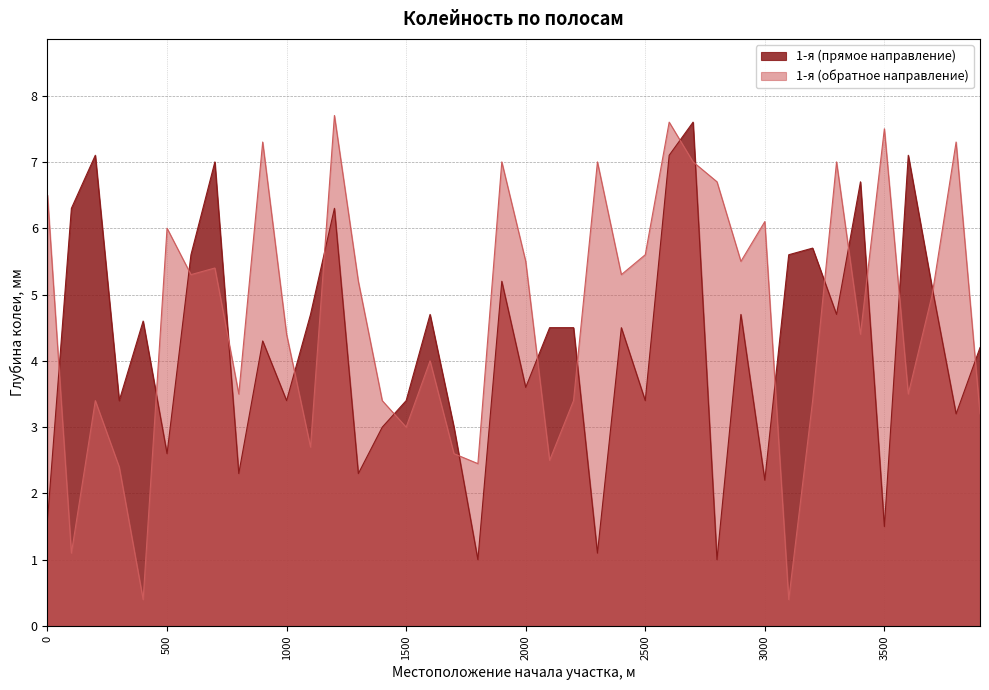

What is the value of the 1-я (прямое направление) point at the 10th from the left?

4.3